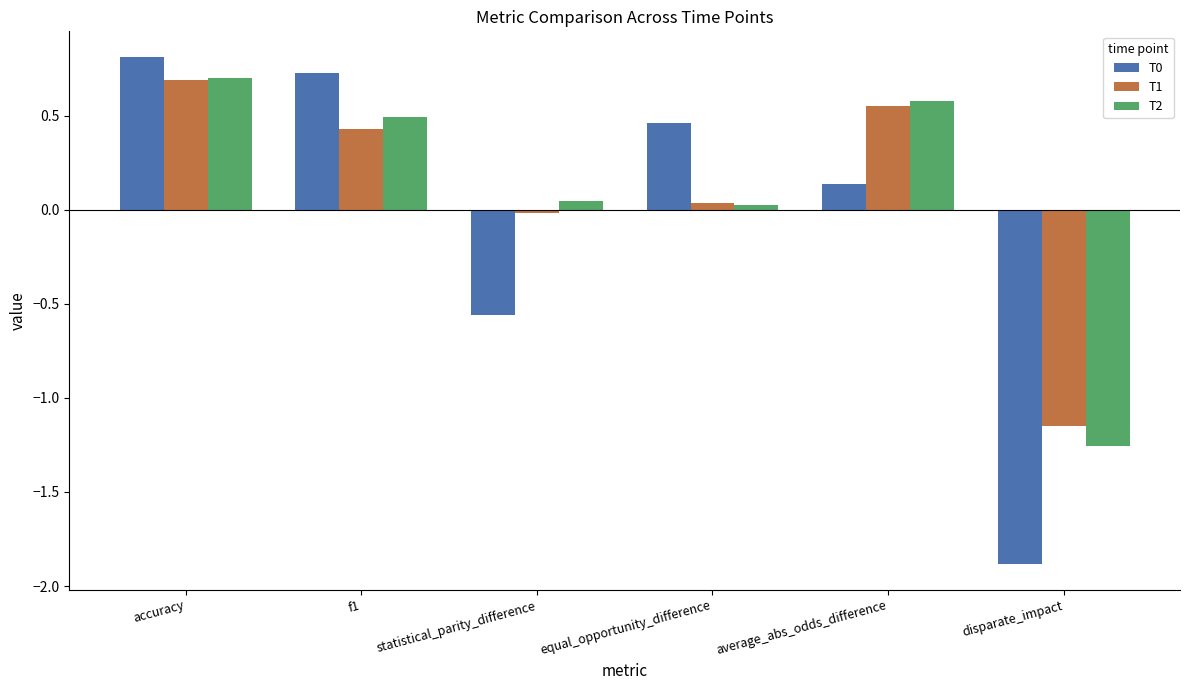

How many groups of bars are there?

6